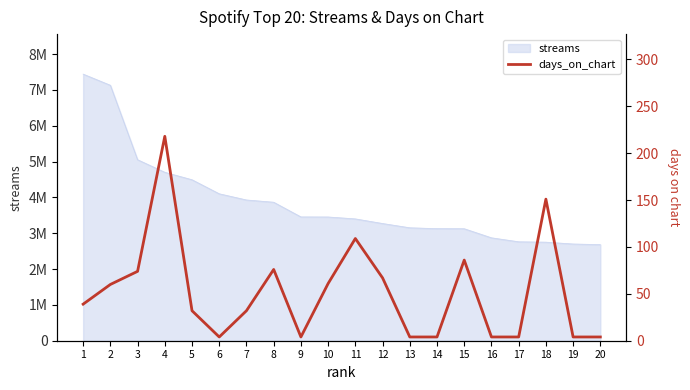

Is it true that the value at 11 is 109?

True